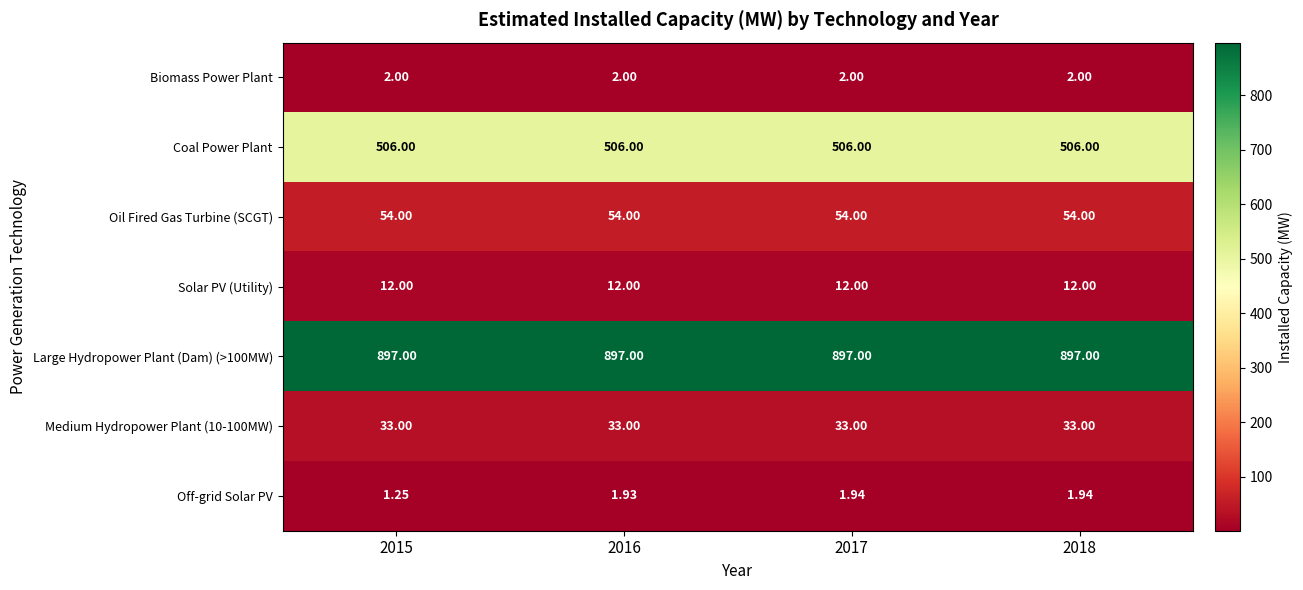

Which series has the widest spread of values?

Off-grid Solar PV